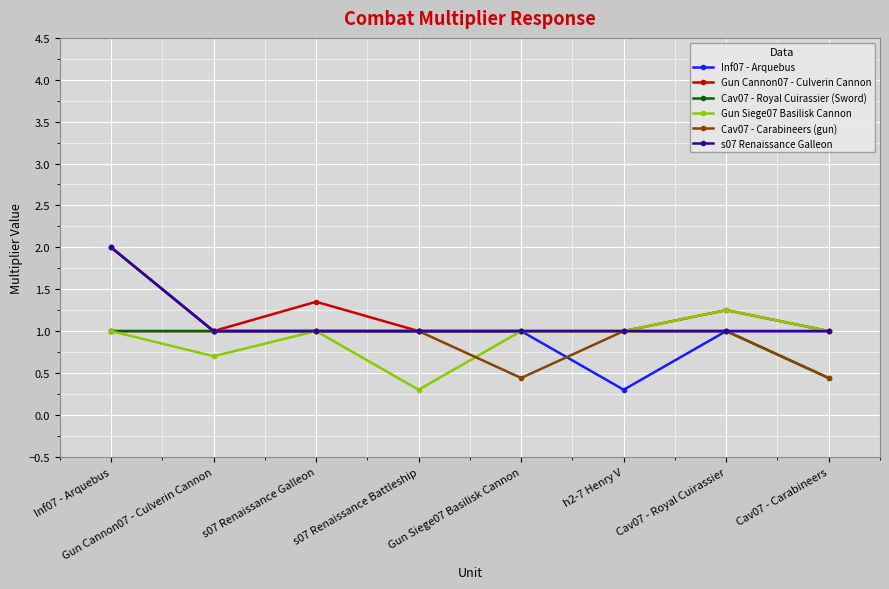

The value of s07 Renaissance Galleon at Cav07 - Carabineers is 0.4. True or false?

False